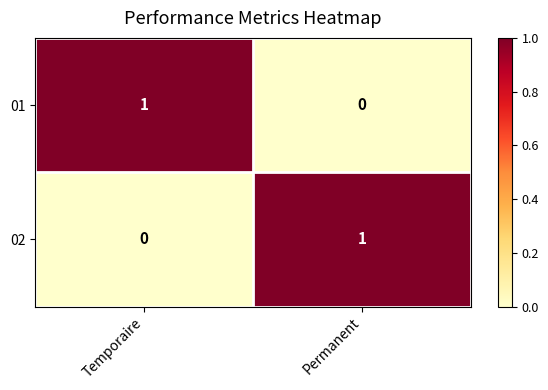

Where is 02 nearest to the value 0?

Temporaire